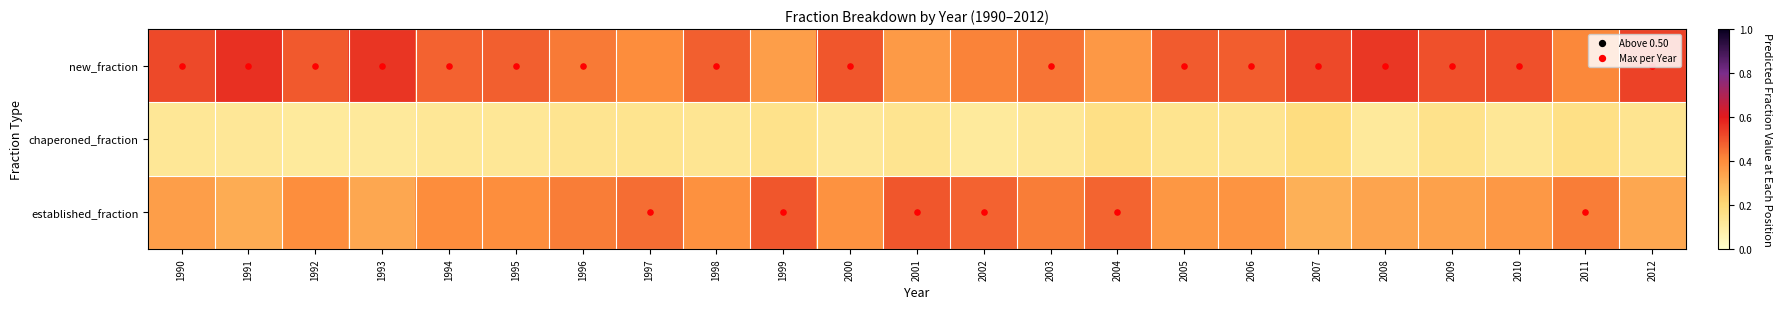

At 2006, list the series in order from largest to smallest.

new_fraction, established_fraction, chaperoned_fraction